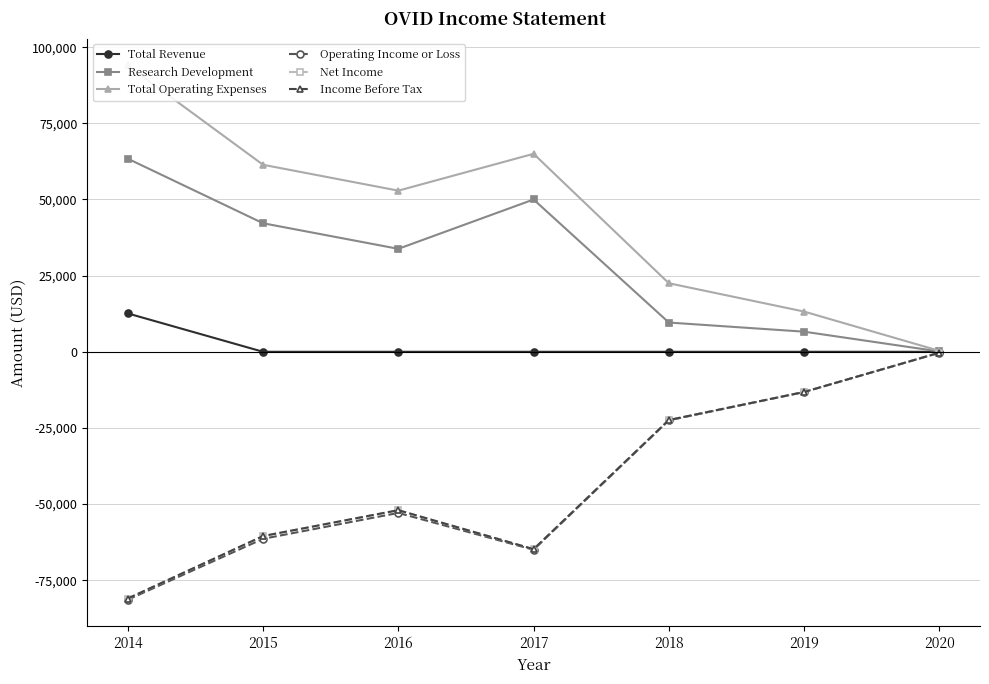

What is the lowest value of the Income Before Tax series?

-81000